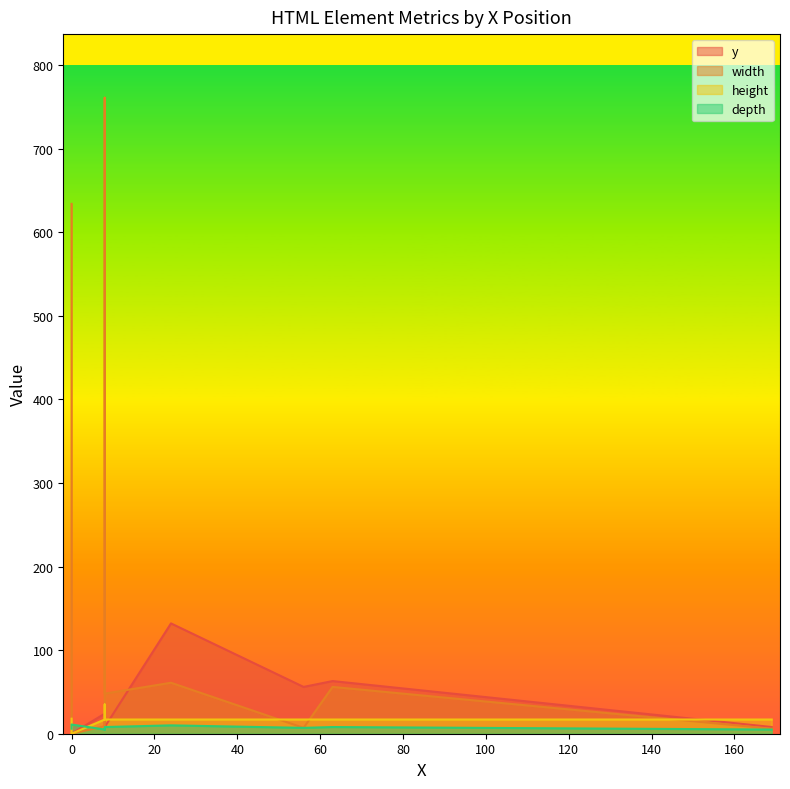

Where is depth nearest to the value 8?

8